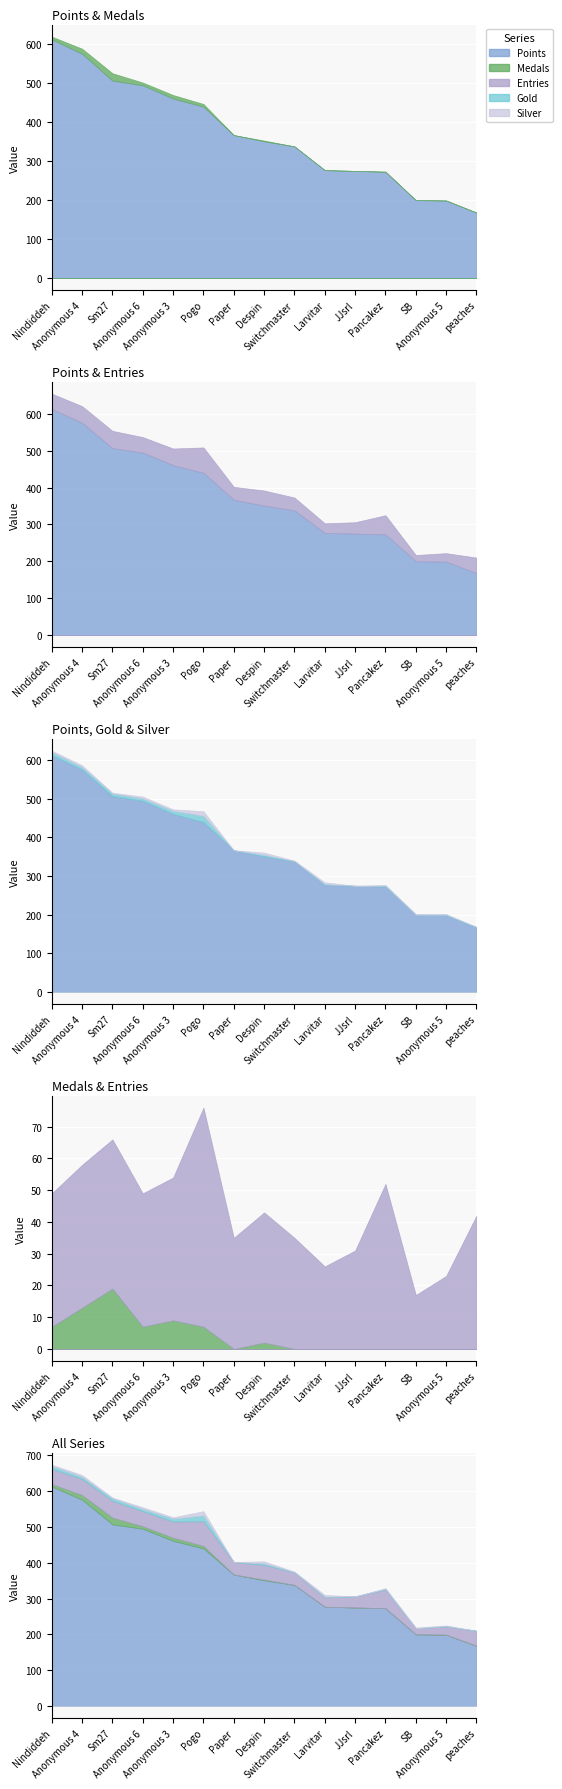

Reading right to left, transcribe all the data shown in this chart.

Points: peaches=168	Anonymous 5=199	SB=200	Pancakez=273	JJsrl=275	Larvitar=277	Switchmaster=338	Despin=351	Paper=367	Pogo=440	Anonymous 3=461	Anonymous 6=495	Sm27=507	Anonymous 4=576	Nindiddeh=613
Medals: peaches=0	Anonymous 5=0	SB=0	Pancakez=0	JJsrl=0	Larvitar=0	Switchmaster=0	Despin=2	Paper=0	Pogo=7	Anonymous 3=9	Anonymous 6=7	Sm27=19	Anonymous 4=13	Nindiddeh=7
Entries: peaches=42	Anonymous 5=23	SB=17	Pancakez=52	JJsrl=31	Larvitar=26	Switchmaster=35	Despin=41	Paper=35	Pogo=69	Anonymous 3=45	Anonymous 6=42	Sm27=47	Anonymous 4=45	Nindiddeh=42
Gold: peaches=0	Anonymous 5=1	SB=0	Pancakez=2	JJsrl=0	Larvitar=2	Switchmaster=1	Despin=4	Paper=0	Pogo=16	Anonymous 3=8	Anonymous 6=6	Sm27=7	Anonymous 4=6	Nindiddeh=8
Silver: peaches=0	Anonymous 5=2	SB=2	Pancakez=2	JJsrl=0	Larvitar=5	Switchmaster=1	Despin=6	Paper=0	Pogo=12	Anonymous 3=4	Anonymous 6=5	Sm27=2	Anonymous 4=5	Nindiddeh=4